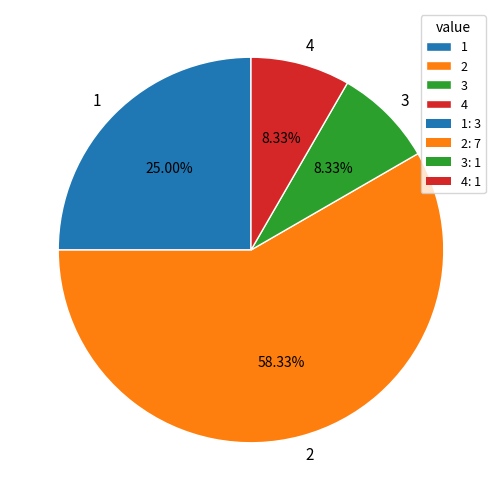

Is there a majority slice in this chart?

Yes